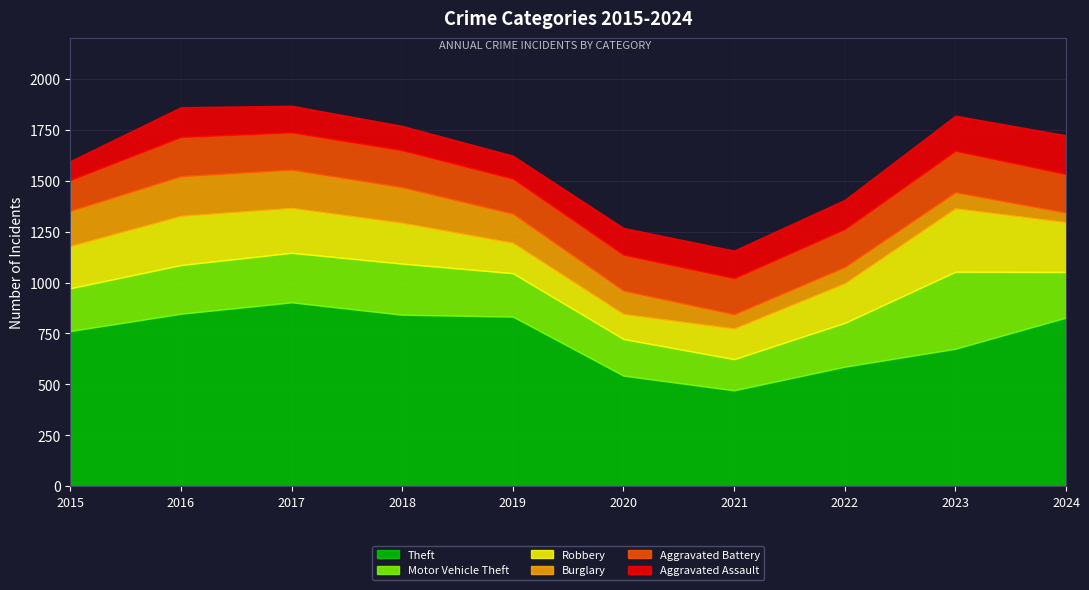

Read the Aggravated Assault value at 2018, to the nearest 10.

120